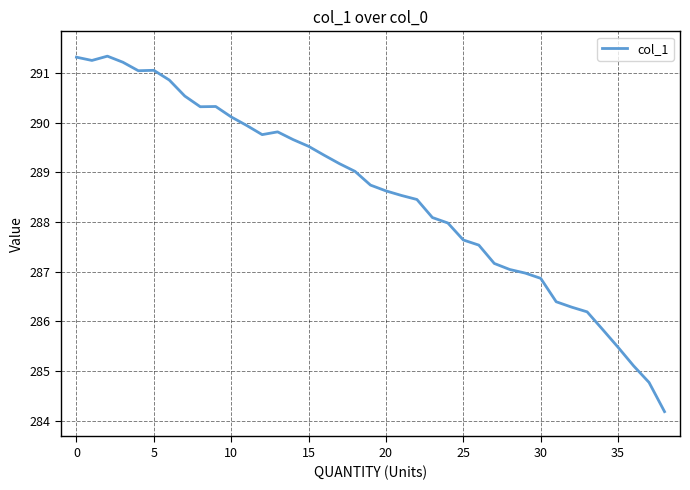

What is the greatest value displayed?

291.3